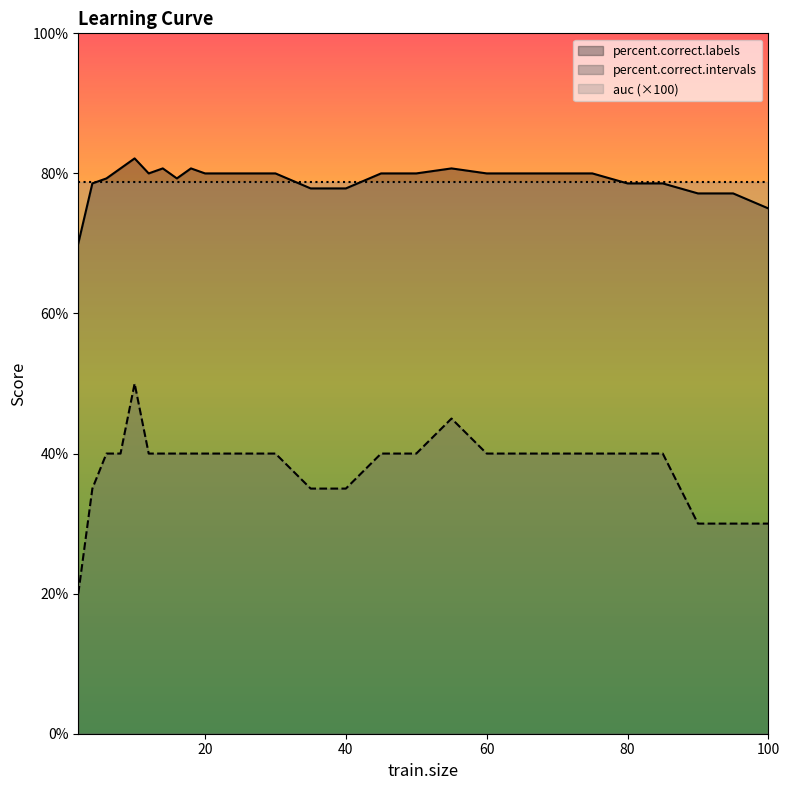

What is the difference between the maximum and minimum values in the percent.correct.intervals series?

30.0